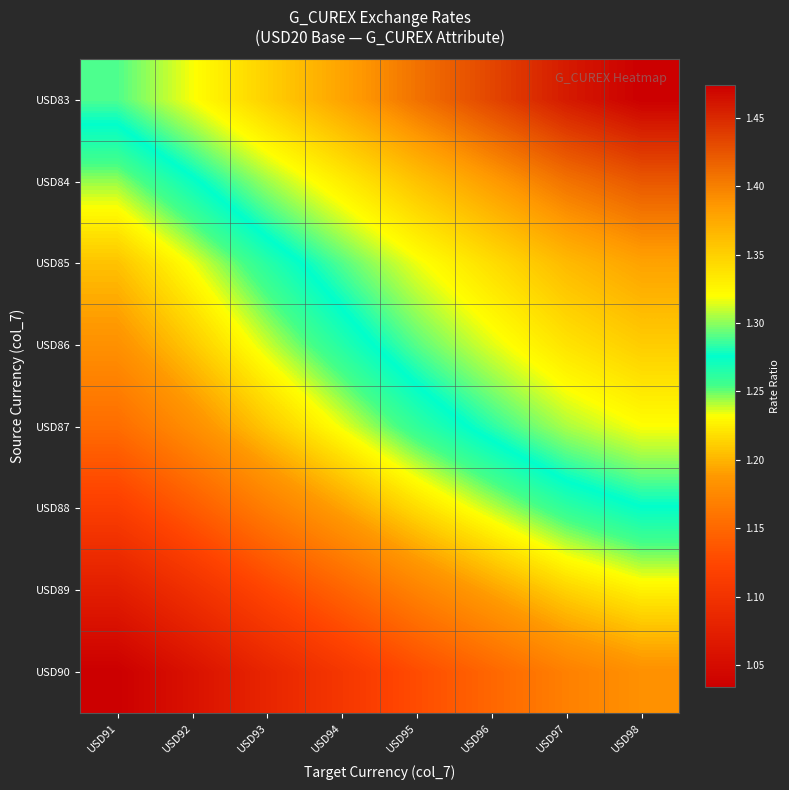

What is the spread (max minus min) of values at USD97?

0.3